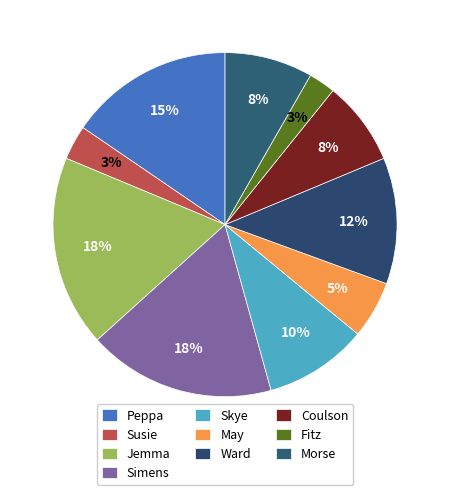

How many segments does this pie chart have?

10